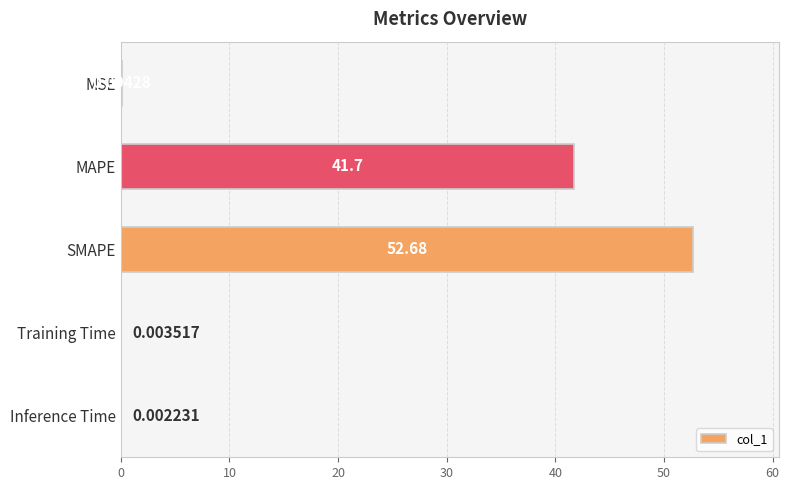

What is the sum of the values at Training Time and MAPE?

41.7